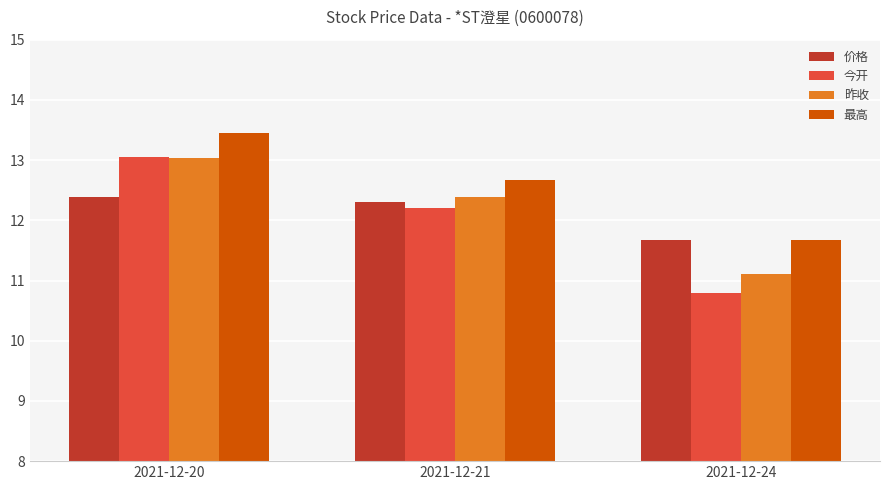

Which series has the largest total across all categories?

最高